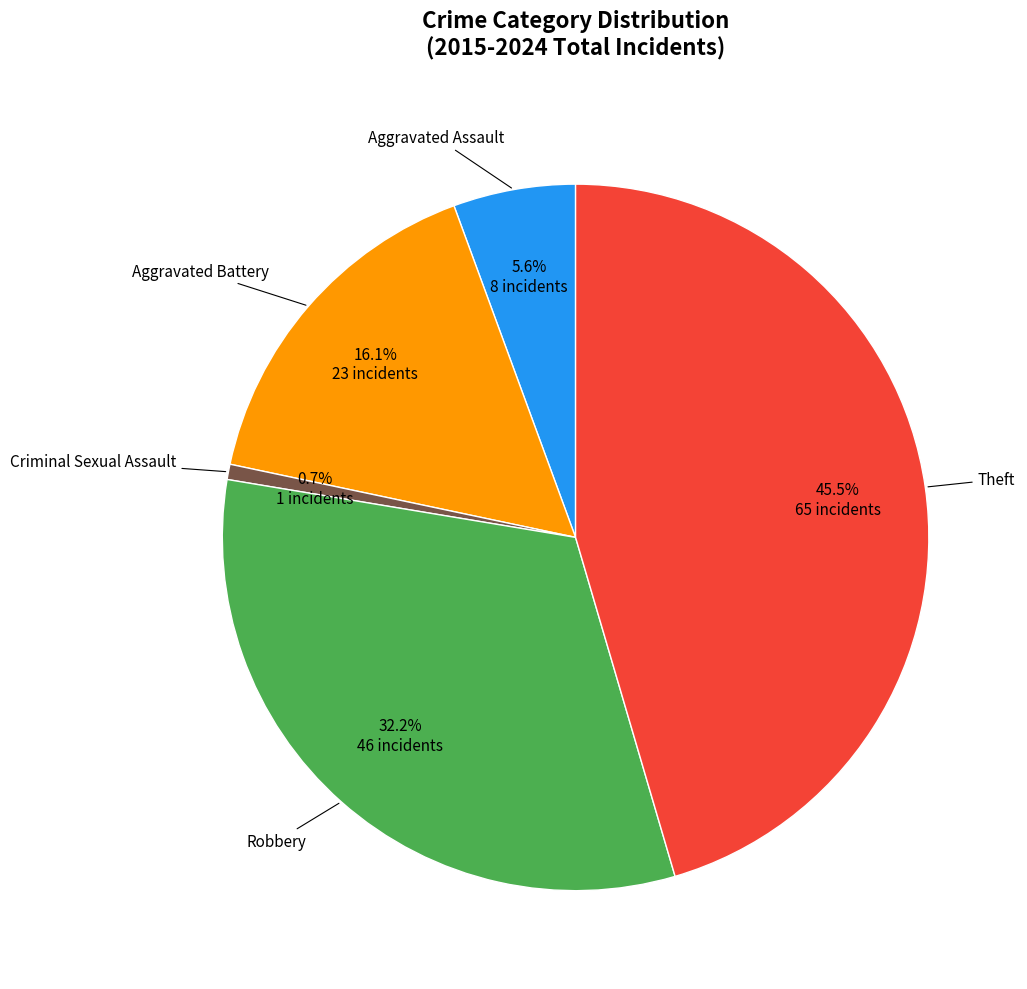

Is there any slice that represents more than half of the pie?

No